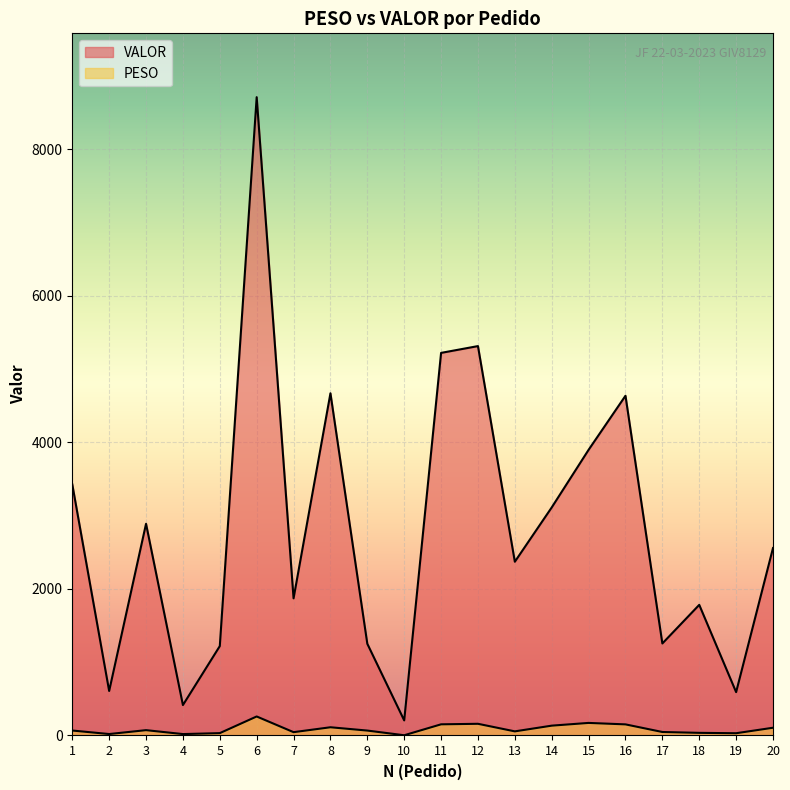

At which category is the sum across all series the highest?

6